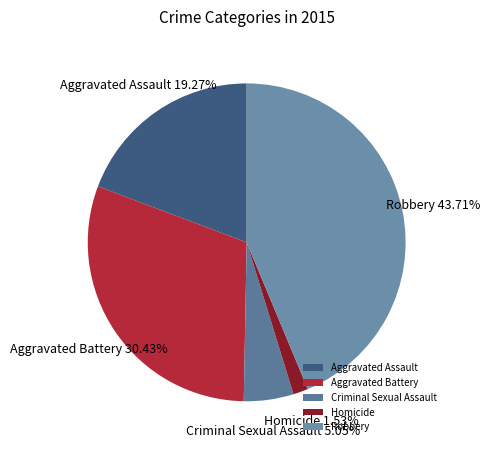

Which slice is the smallest?

Homicide